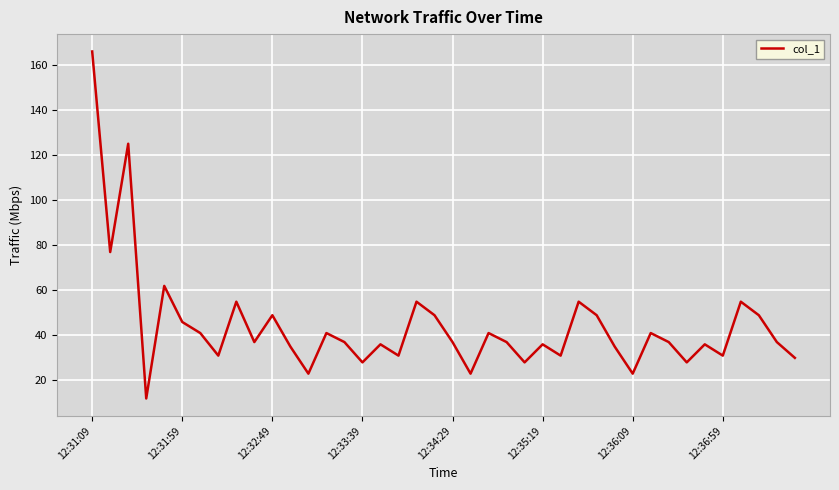

What is the difference between the maximum and minimum values?

153.8